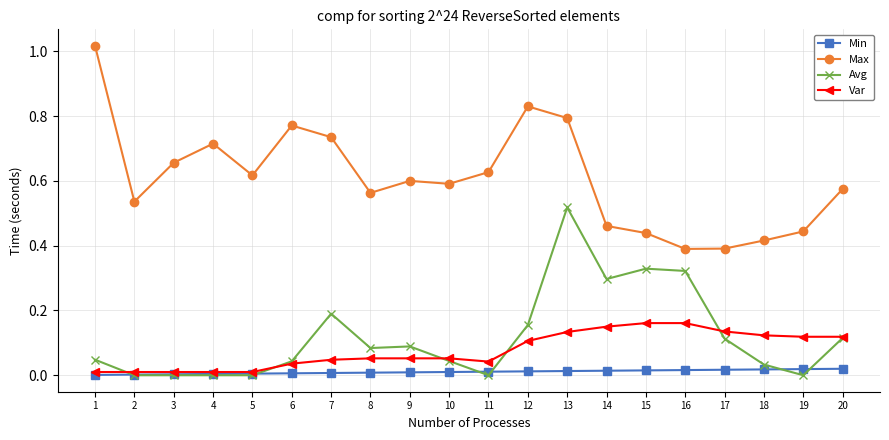

Which series has the largest total across all categories?

Max